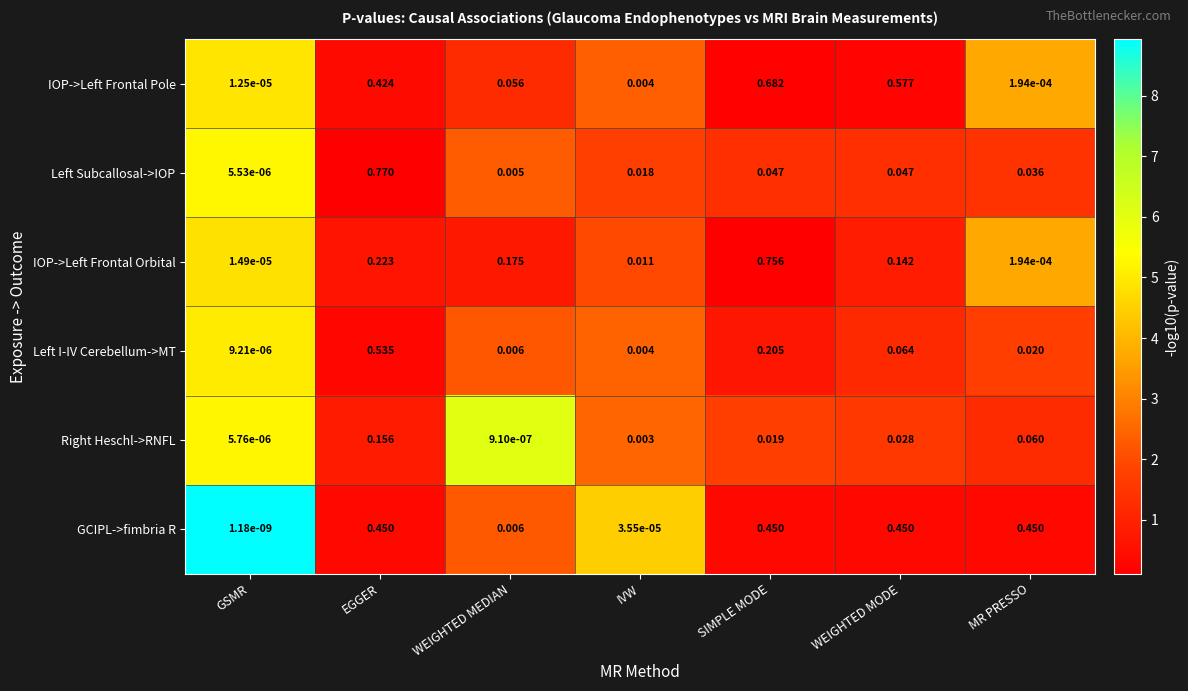

Which series has the largest total across all categories?

GCIPL->fimbria R